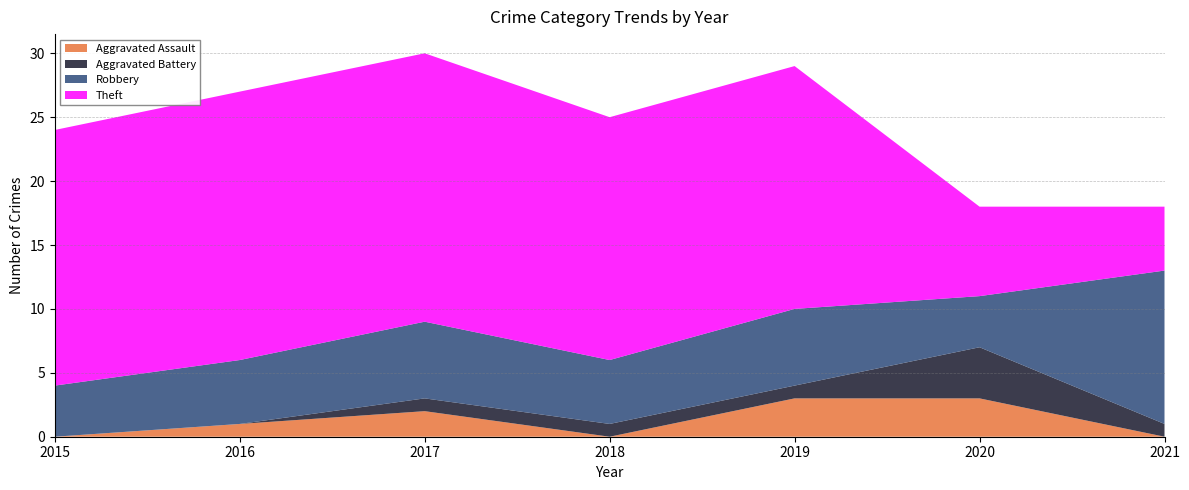

Reading left to right, what are all the values shown in this chart?

Aggravated Assault: 2015=0	2016=1	2017=2	2018=0	2019=3	2020=3	2021=0
Aggravated Battery: 2015=0	2016=0	2017=1	2018=1	2019=1	2020=4	2021=1
Robbery: 2015=4	2016=5	2017=6	2018=5	2019=6	2020=4	2021=12
Theft: 2015=20	2016=21	2017=21	2018=19	2019=19	2020=7	2021=5